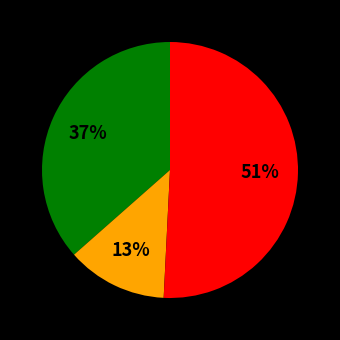

Does any single category account for the majority?

Yes